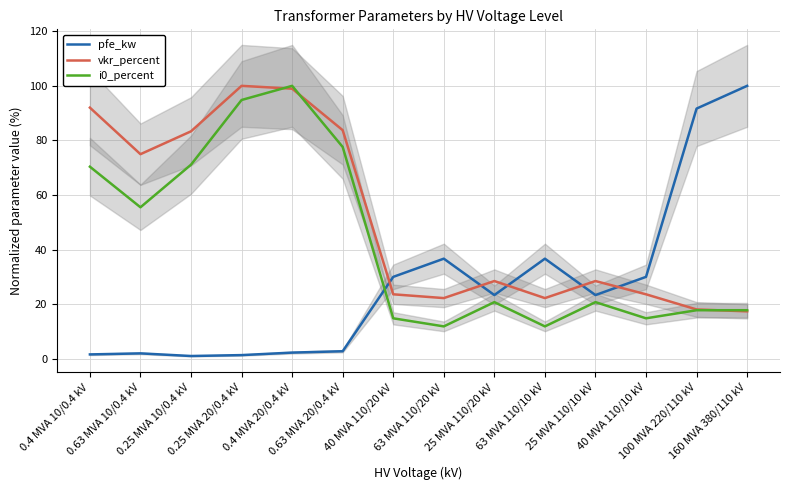

True or false: i0_percent has more than 1 interior local peaks.

True